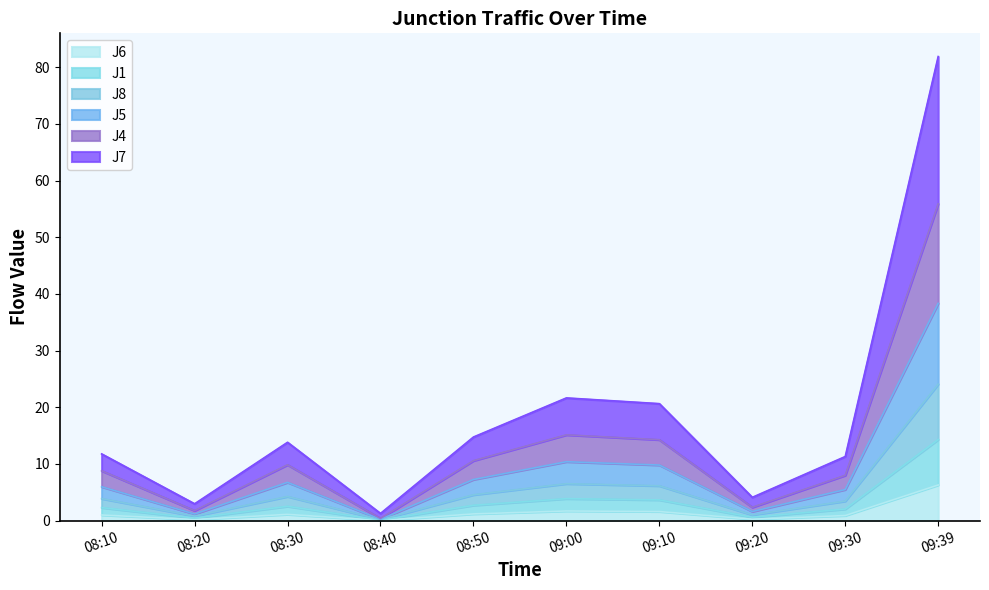

Which category has the lowest value in the J8 series?

08:40